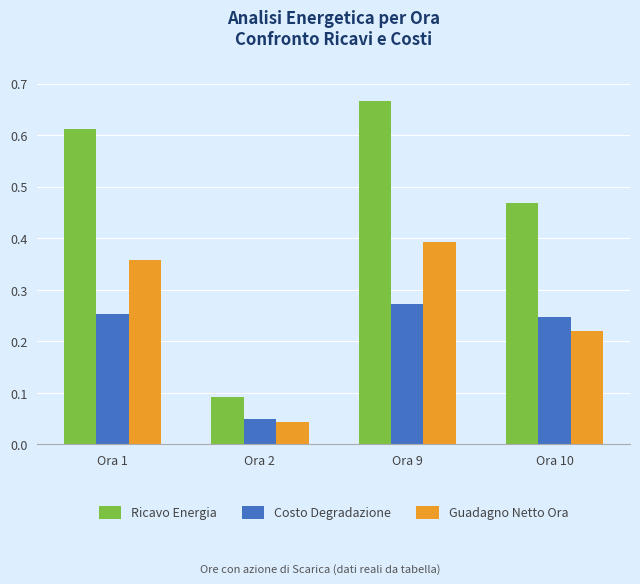

How many Costo Degradazione values are between 0 and 1?

4